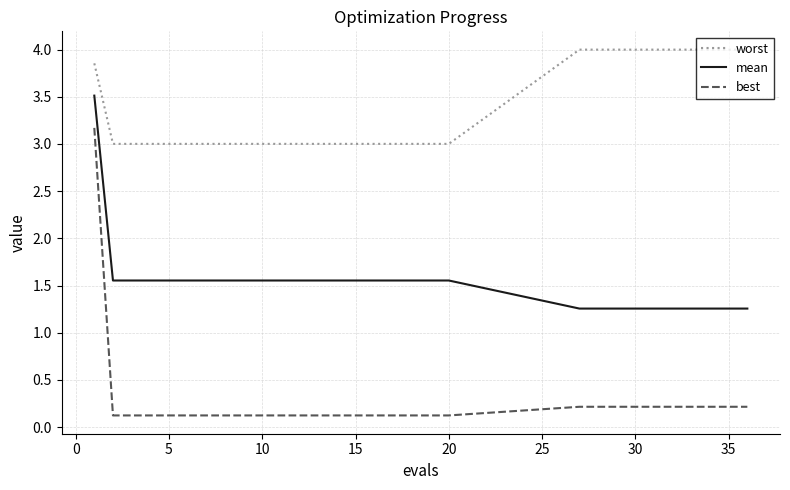

What is the average value of the worst series?

3.4